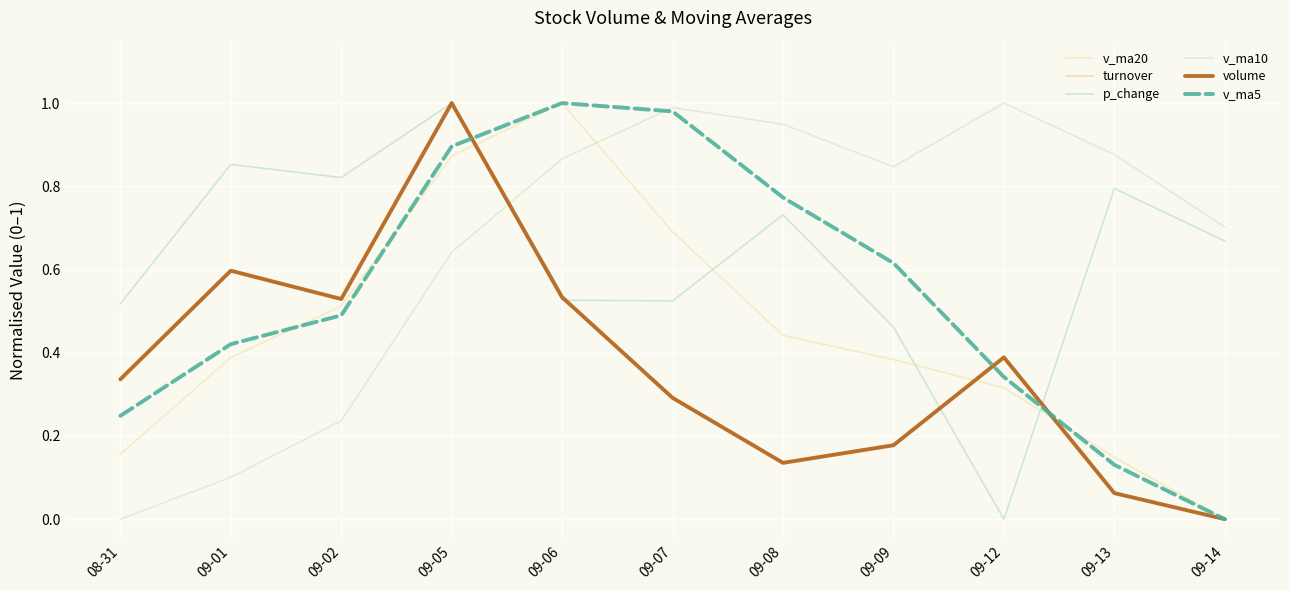

The value of v_ma5 at 09-06 is 1.0. True or false?

True